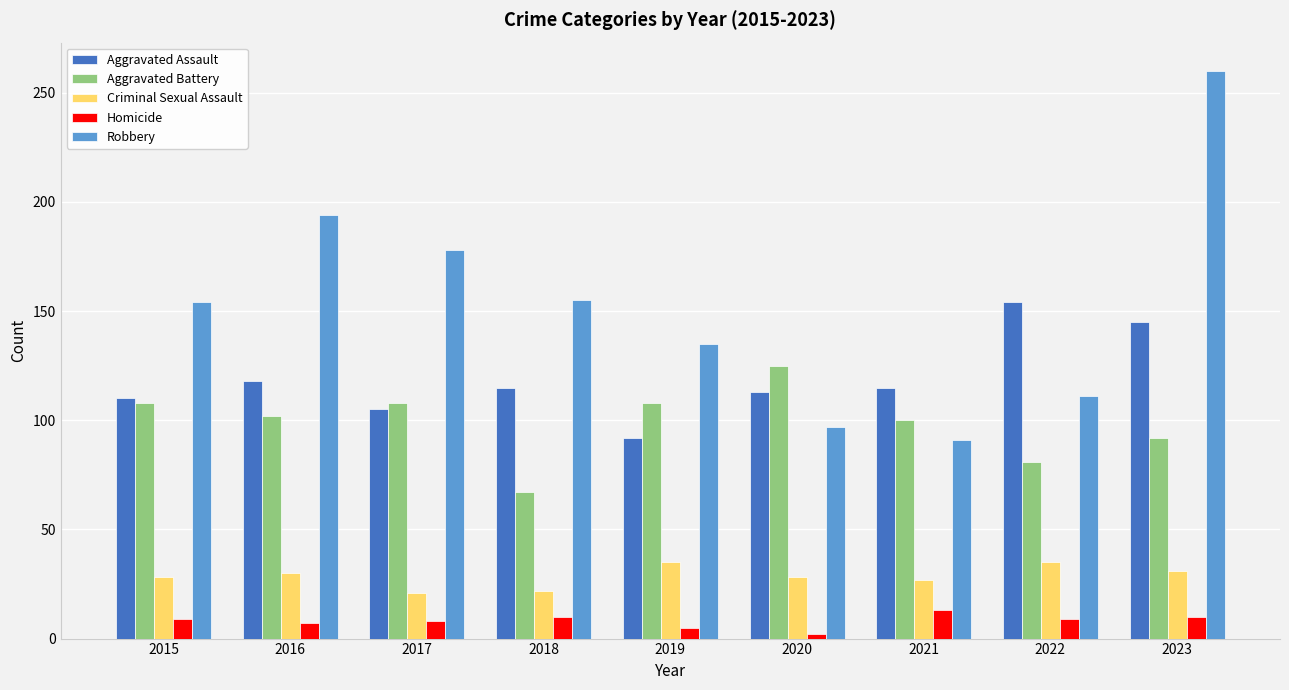

At 2019, list the series in order from smallest to largest.

Homicide, Criminal Sexual Assault, Aggravated Assault, Aggravated Battery, Robbery